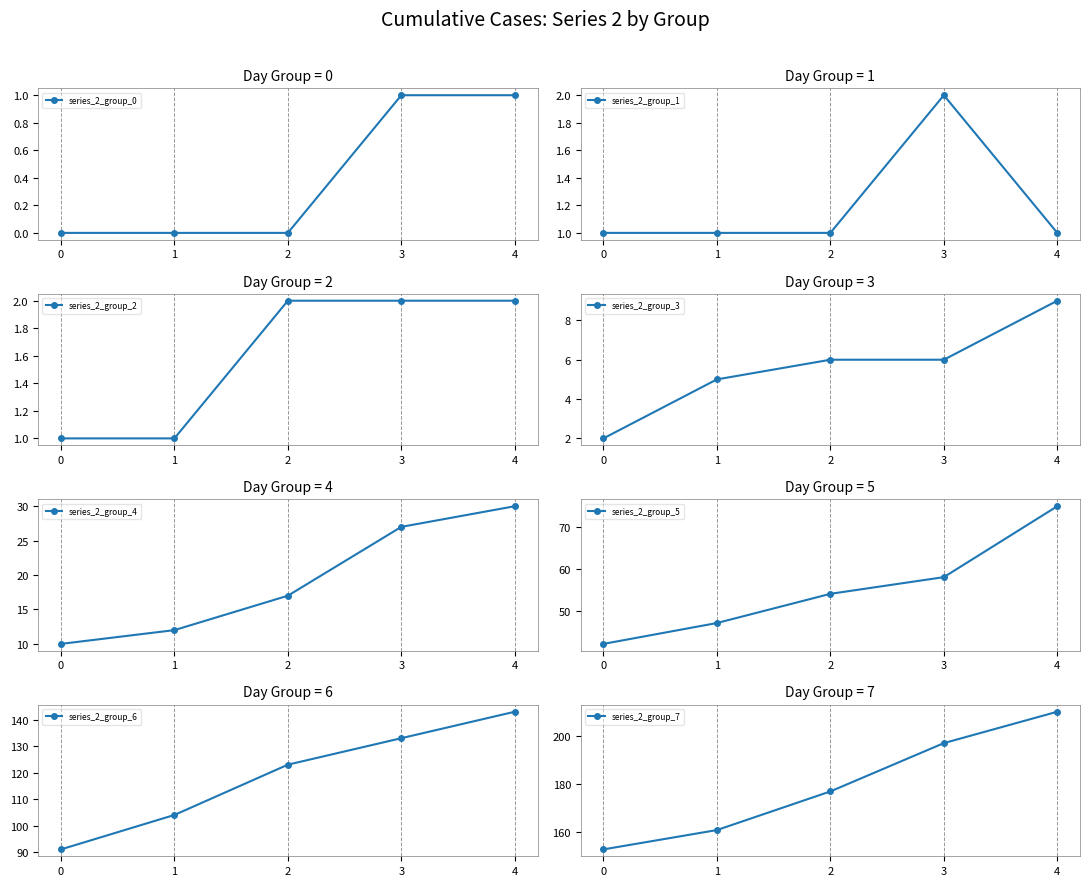

How many categories are shown in the chart?

40